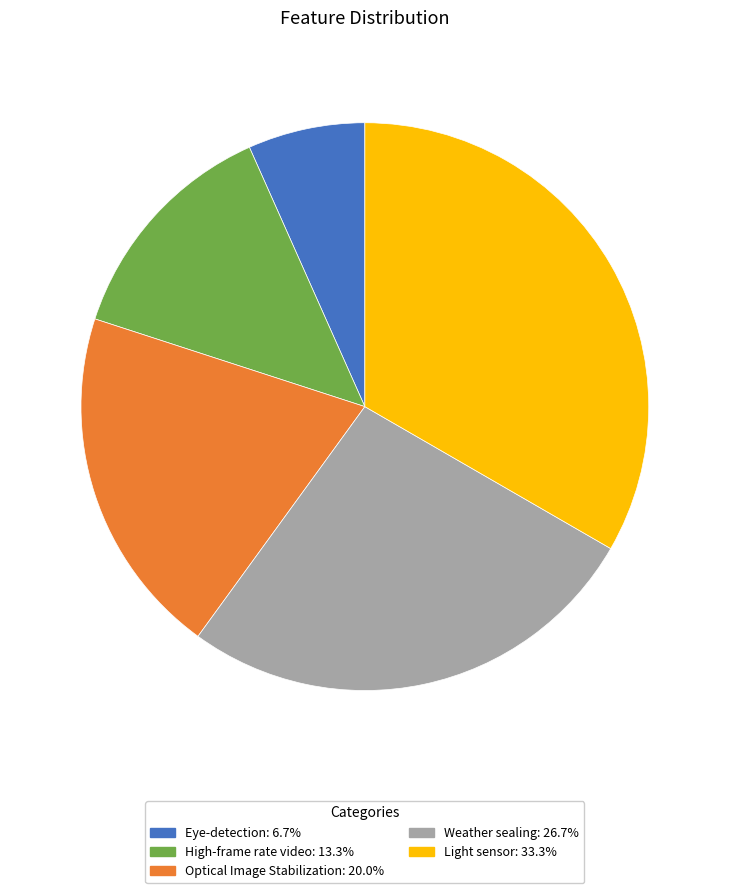

Do Weather sealing and Eye-detection together represent more than half of the pie?

No